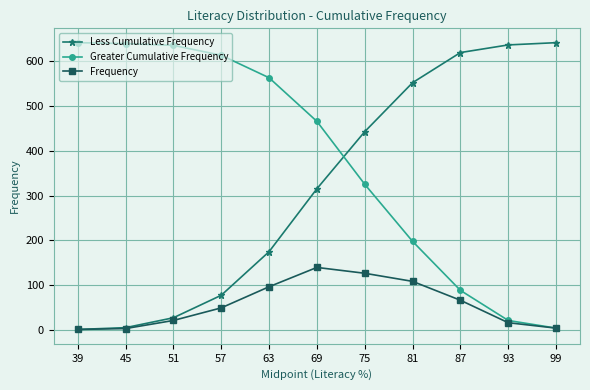

Which series changed the most between 81 and 99?

Greater Cumulative Frequency